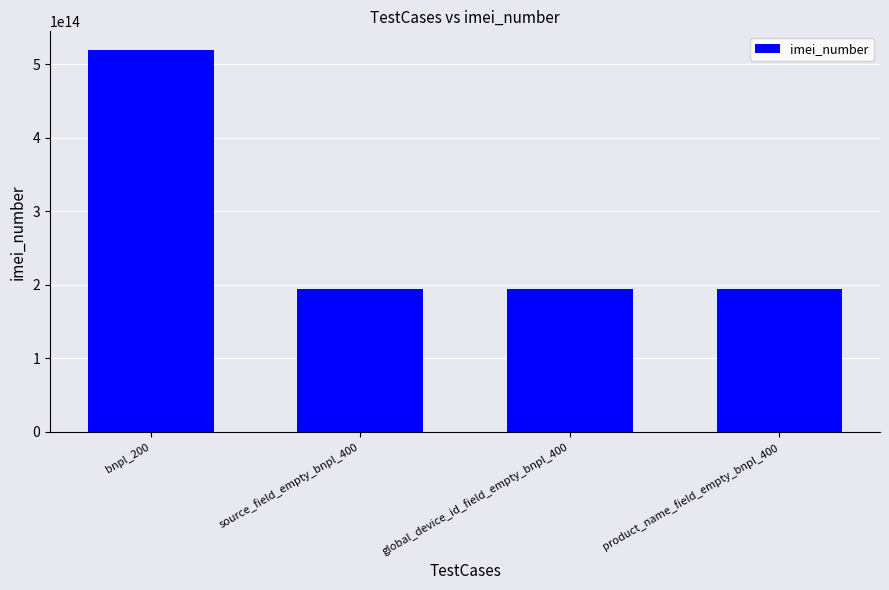

What is the ratio of the value at bnpl_200 to the value at product_name_field_empty_bnpl_400?

2.7